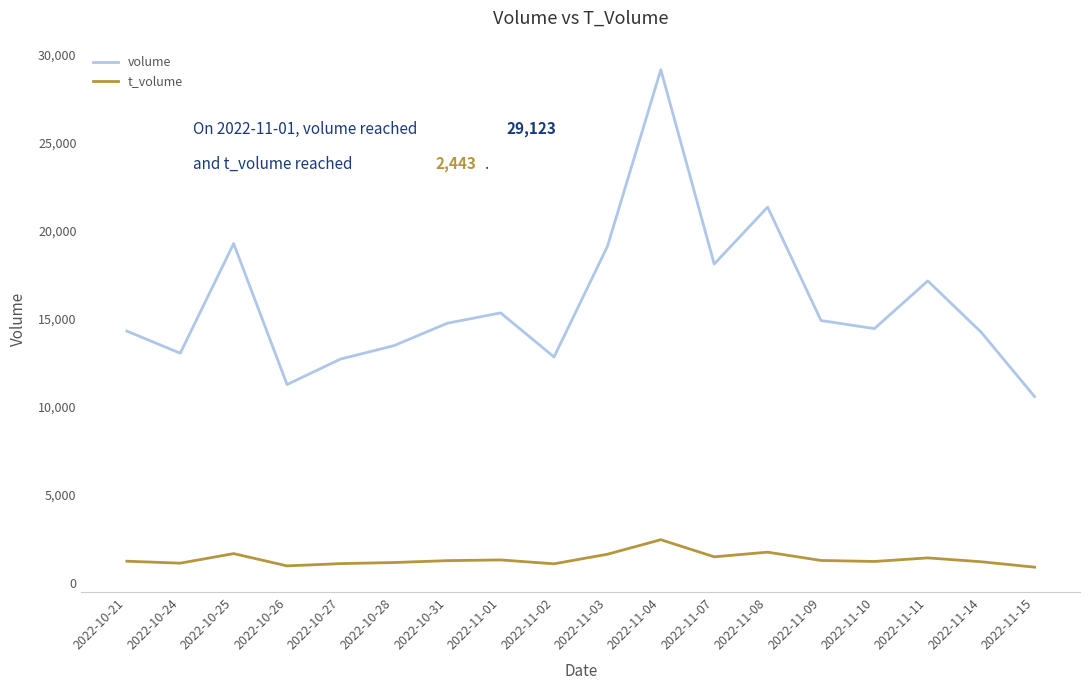

True or false: volume and t_volume cross at least once.

False